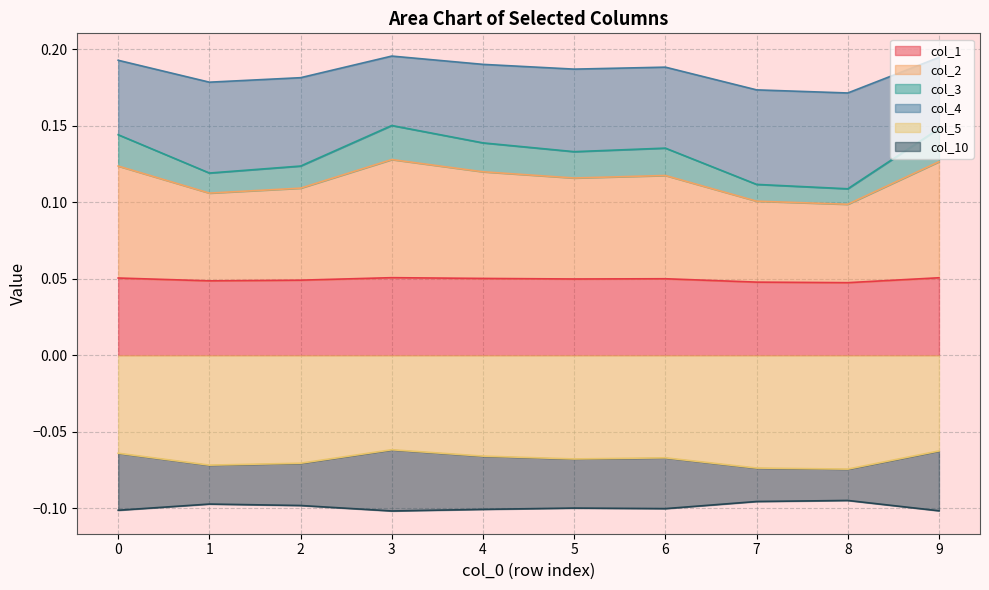

Which series changed the most between 1 and 4?

col_2